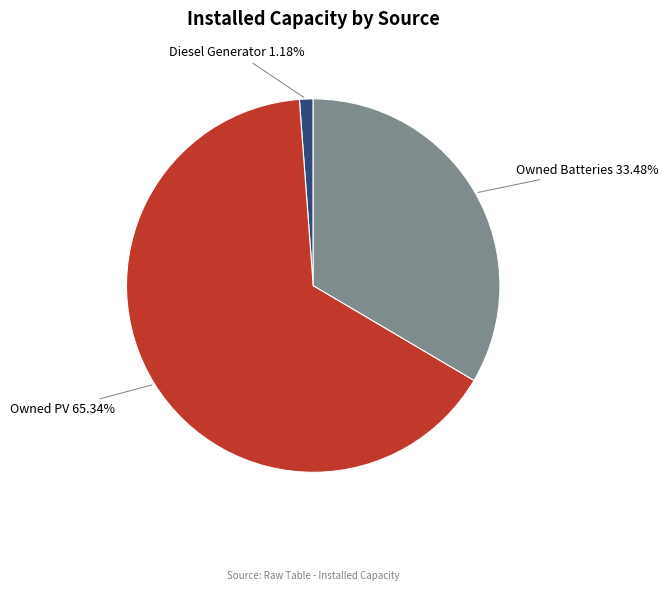

True or false: Diesel Generator accounts for 11% of the total.

False